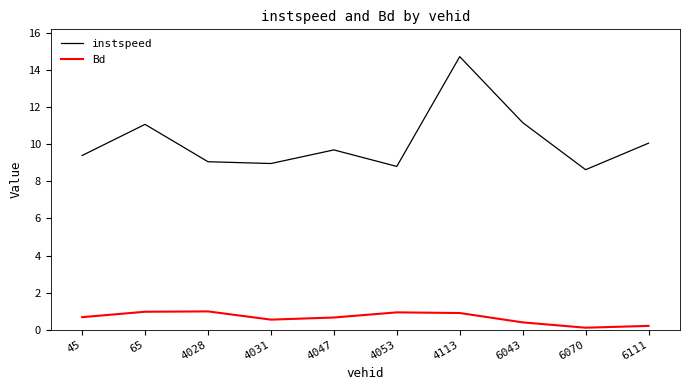

What is the maximum value shown in the chart?

14.7